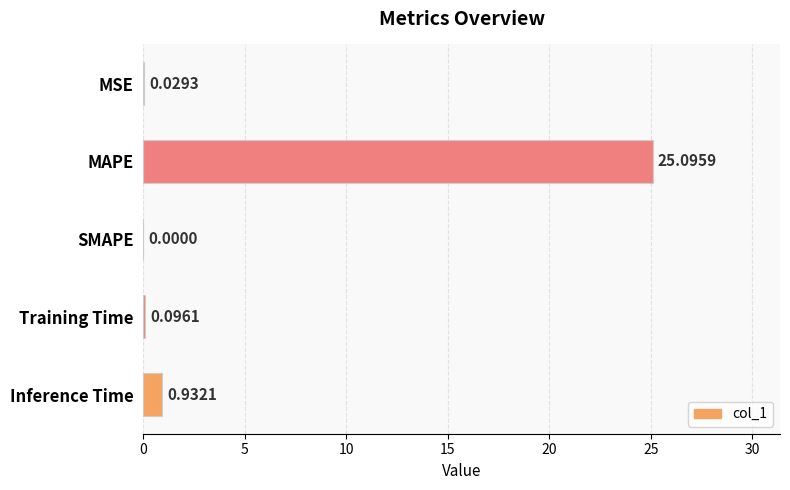

What is the sum of all values?

26.2